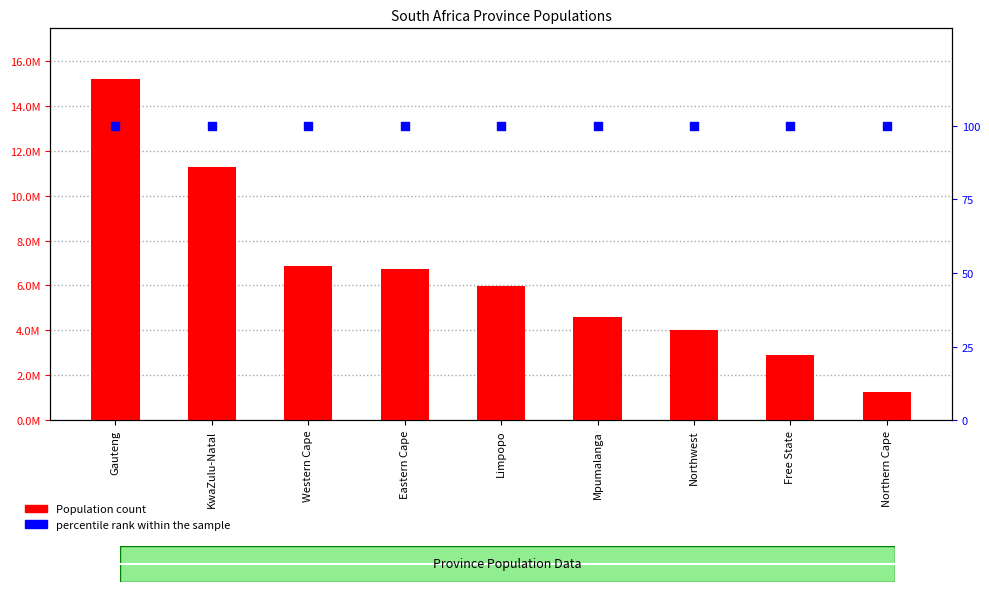

Is the value of percentile rank within the sample at Free State greater than the value of Population at Mpumalanga?

No